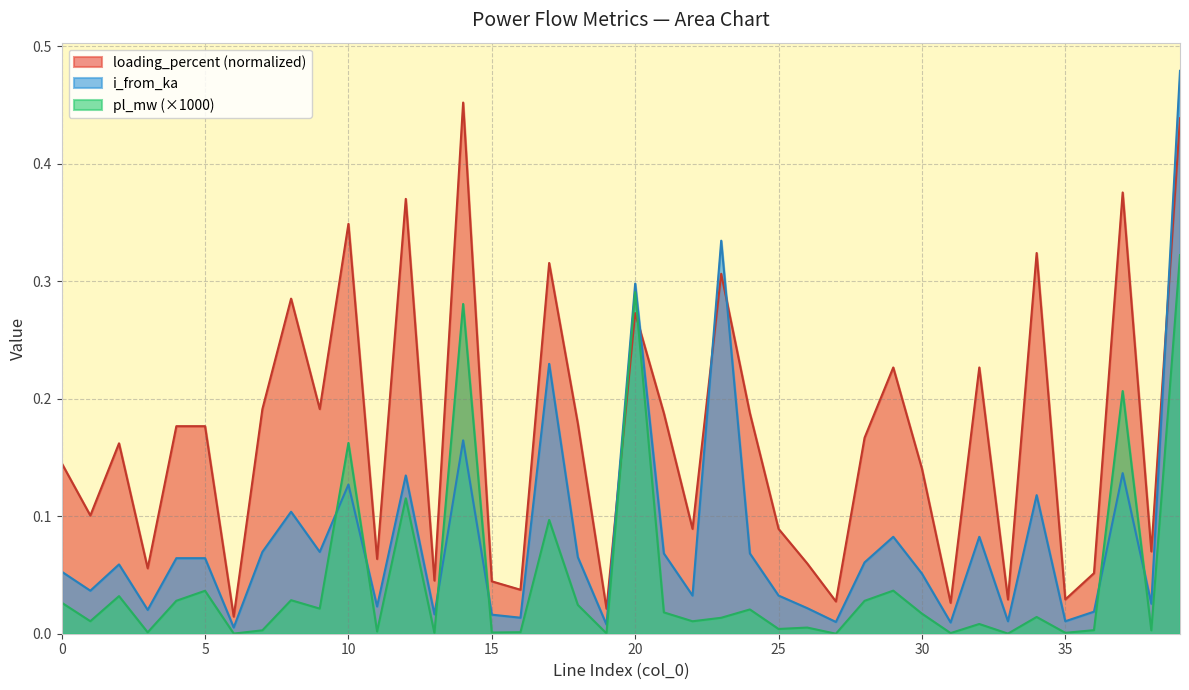

Does the chart have visible grid lines?

Yes